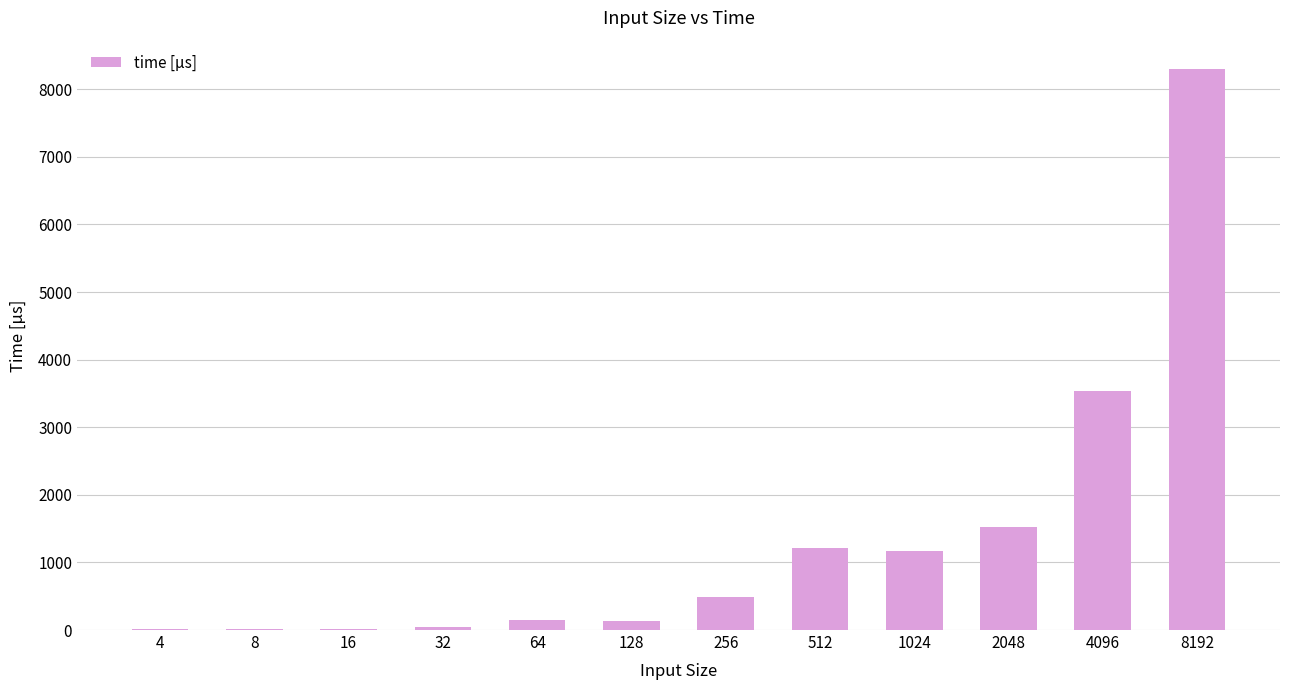

Where is the data nearest to the value 4158?

4096